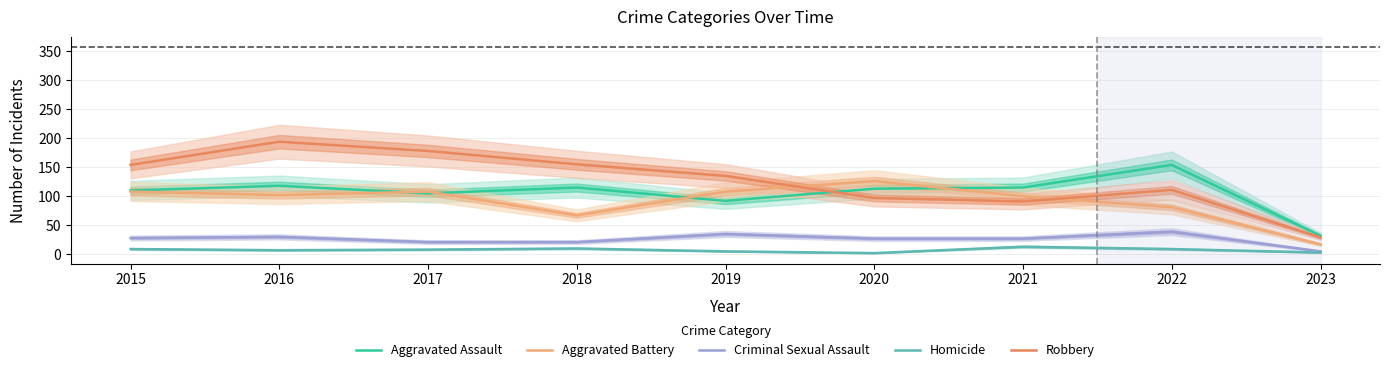

True or false: Criminal Sexual Assault and Aggravated Battery cross at least once.

False